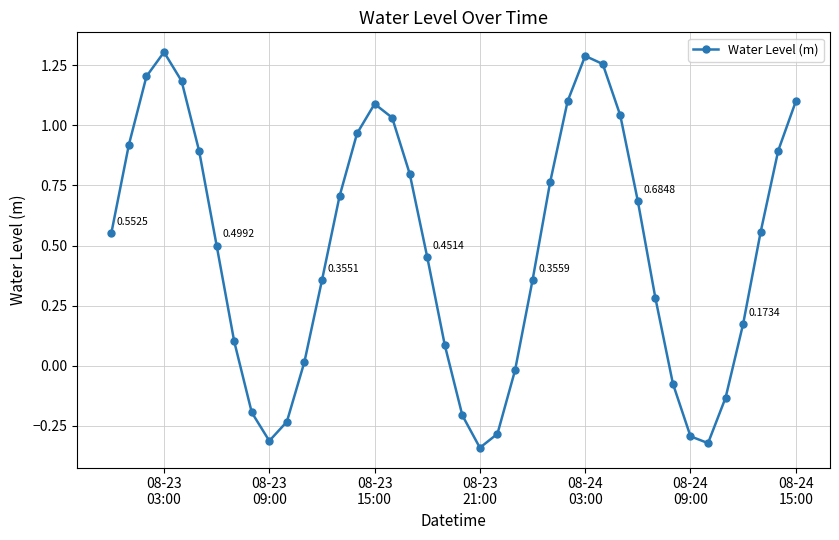

True or false: there are more than 1 points higher than both neighbors.

True